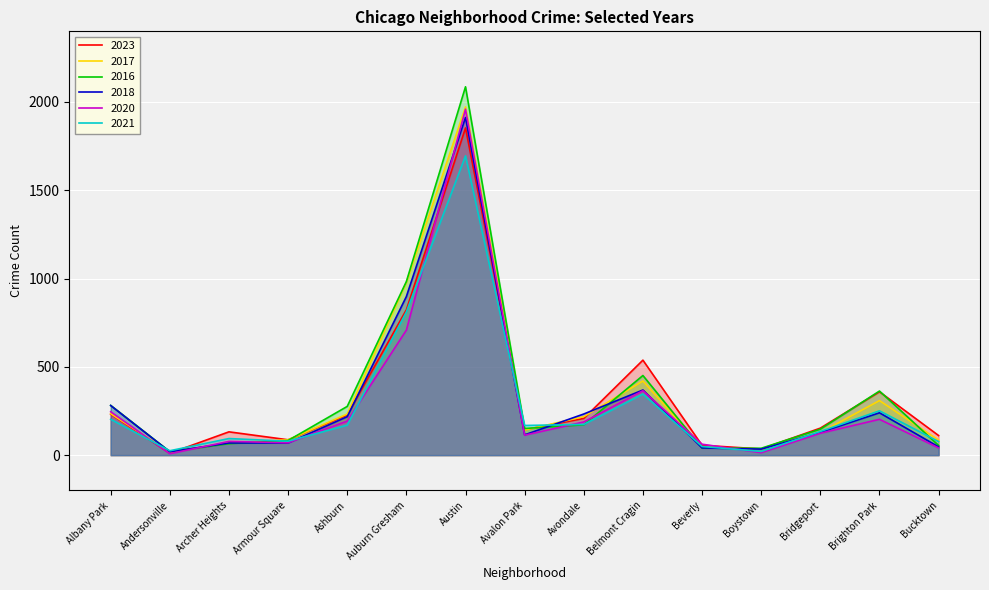

At how many categories does at least one series exceed 208?

7